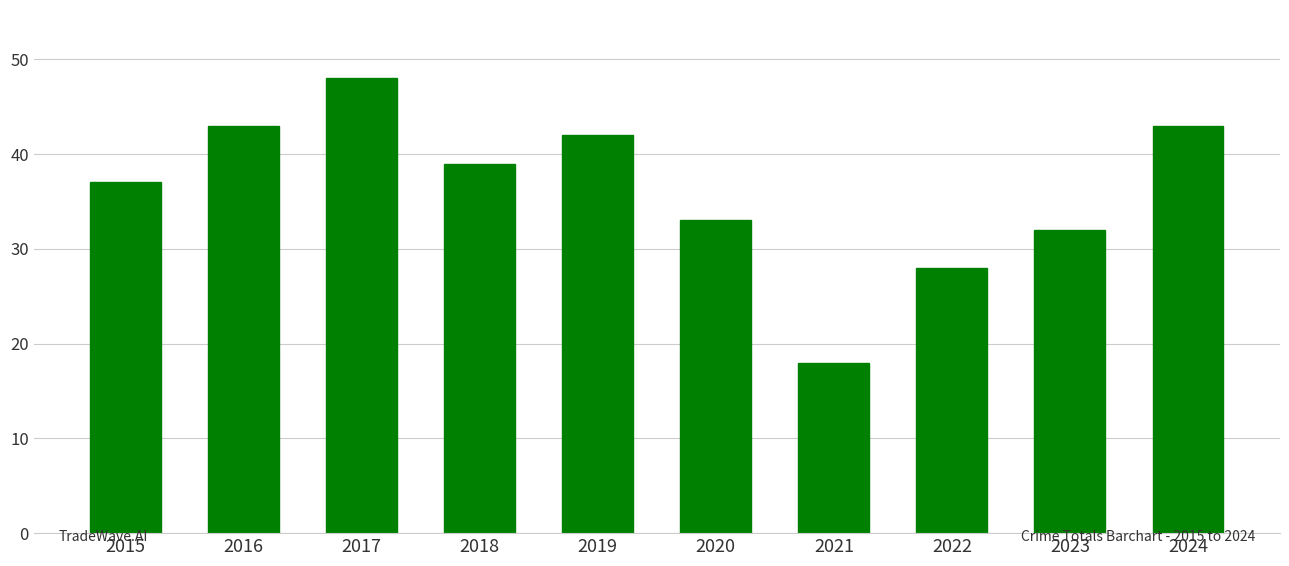

Which label corresponds to the largest value in the chart?

2017